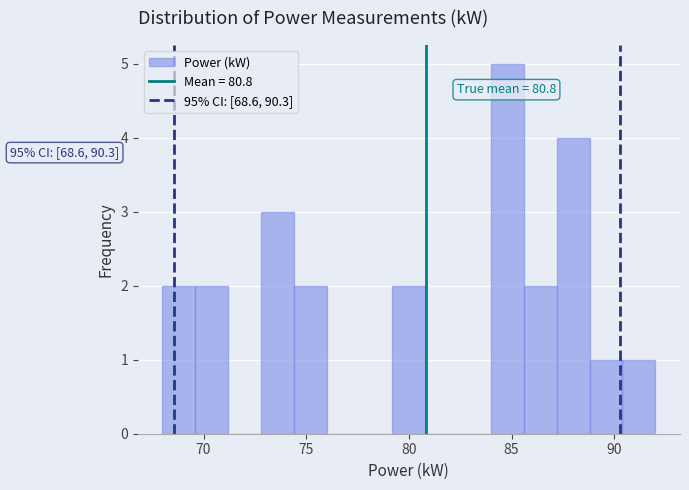

Read against the x-axis, roughly where is the centre of the tallest bar?

85.0